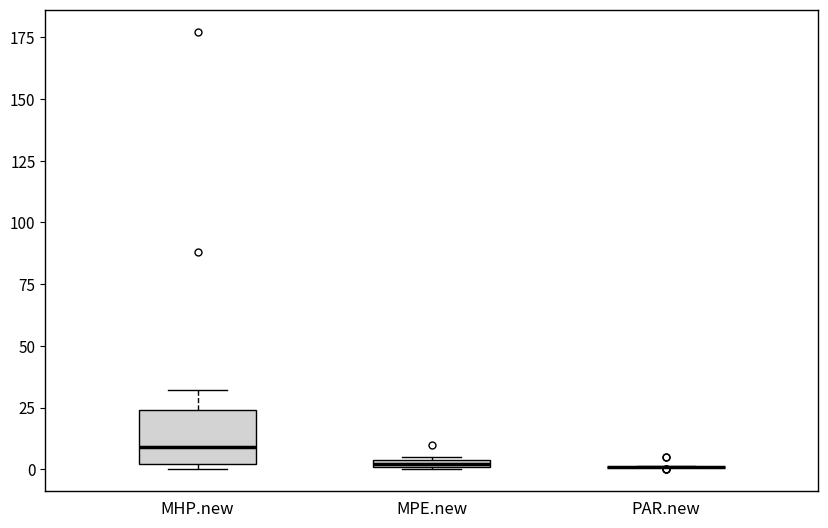

Which box is the tallest, from its lower edge to its upper edge?

MHP.new